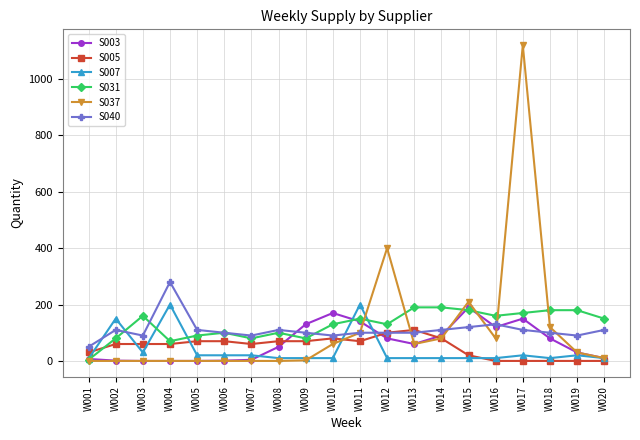

At W015, list the series in order from largest to smallest.

S037, S003, S031, S040, S005, S007